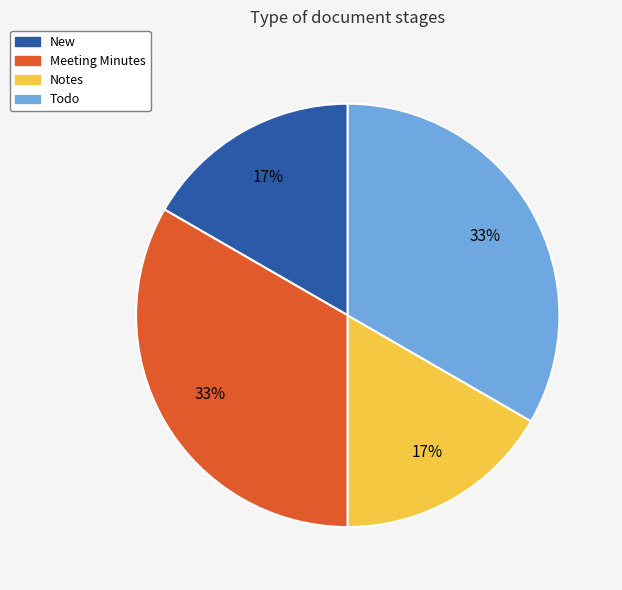

To the nearest percent, what is the combined percentage of New and Meeting Minutes?

50%